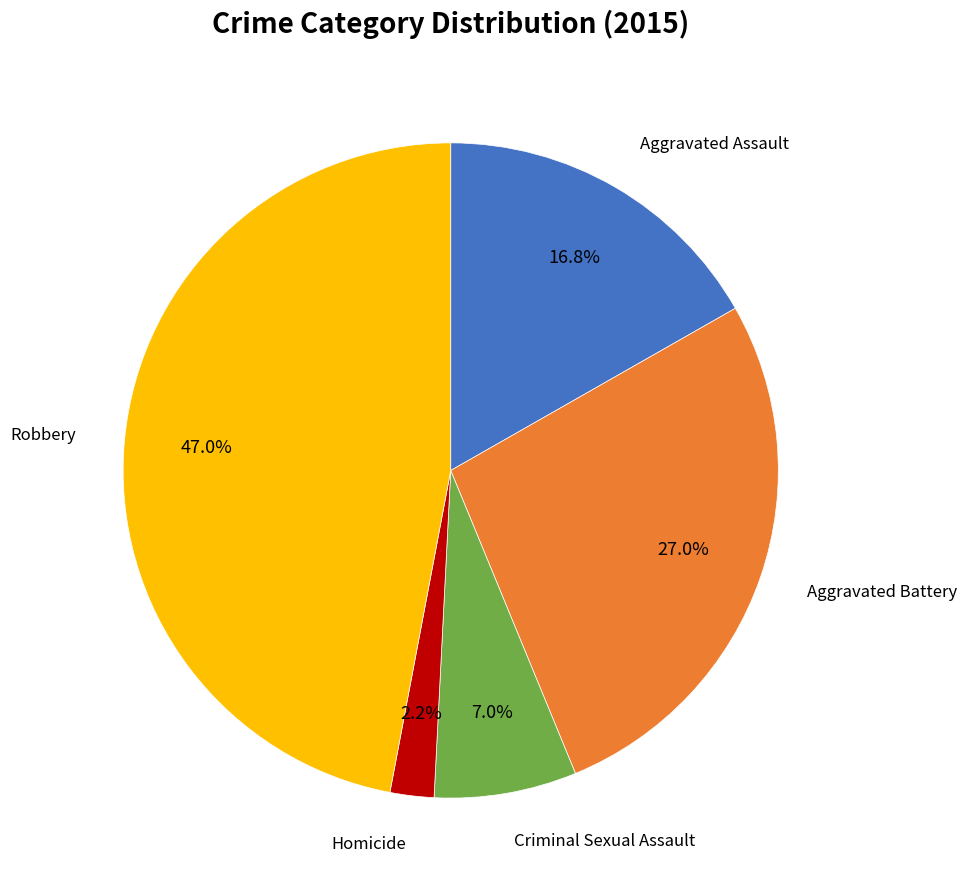

Does any single category account for the majority?

No